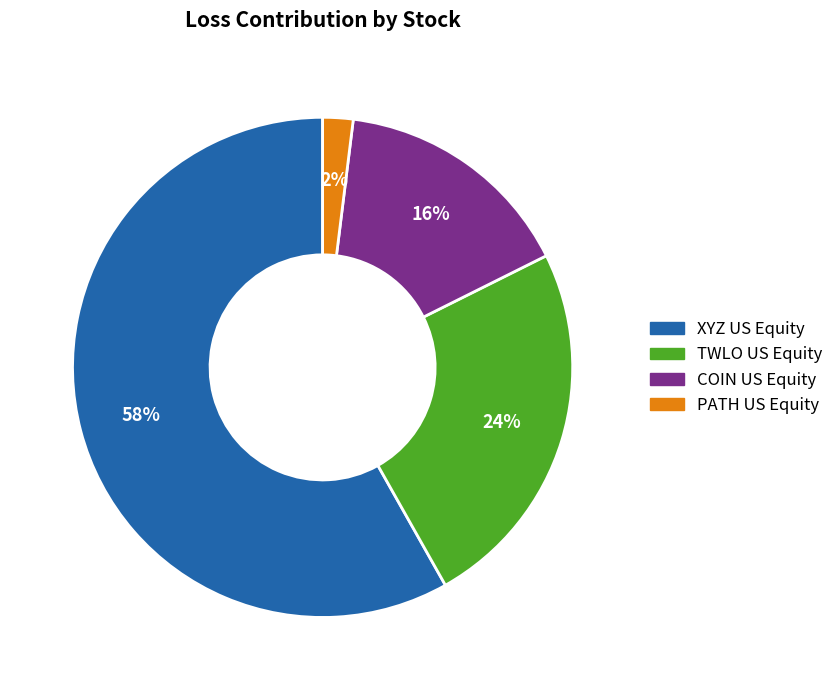

True or false: COIN US Equity accounts for 22% of the total.

False